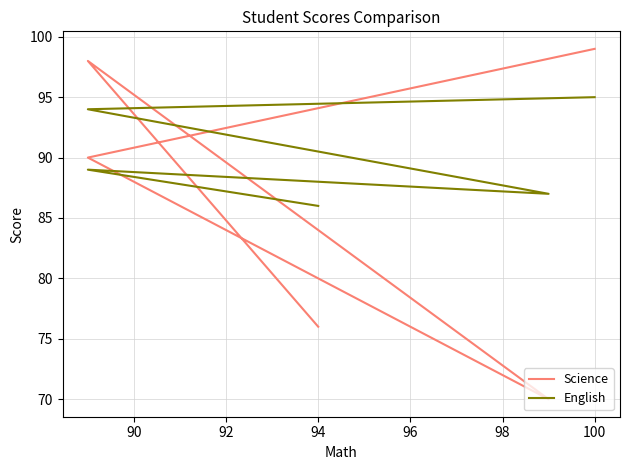

Does the chart display data point markers on the line(s)?

No